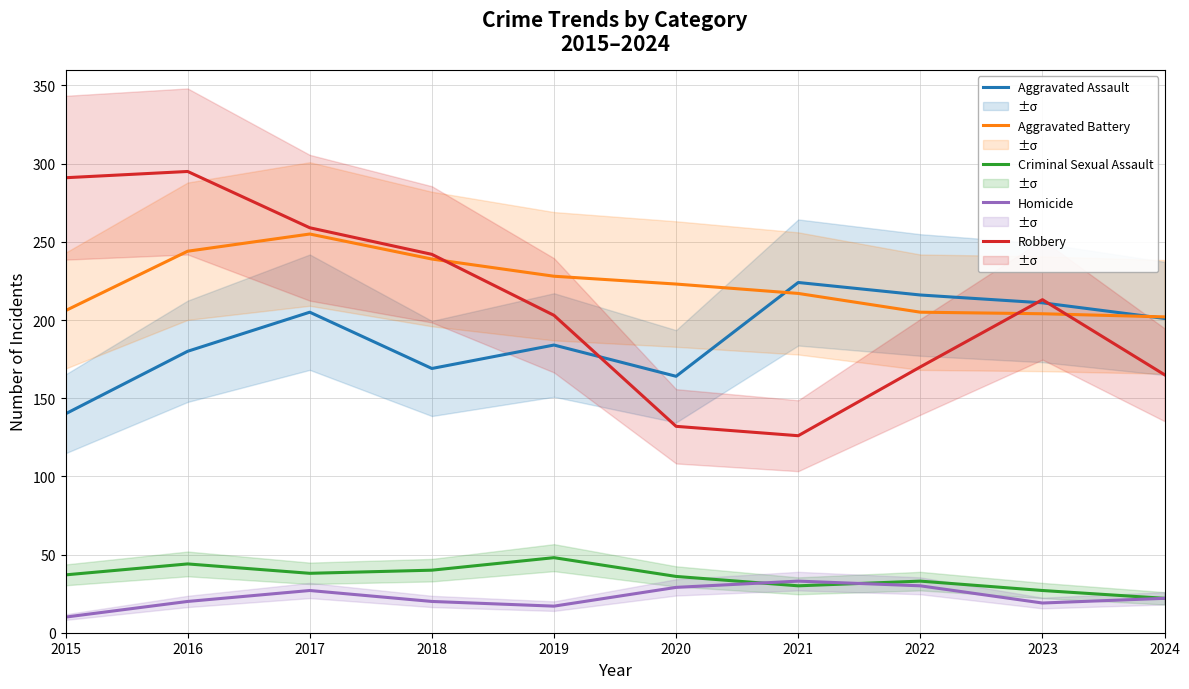

What are all the series names shown in the legend?

Aggravated Assault, Aggravated Battery, Criminal Sexual Assault, Homicide, Robbery